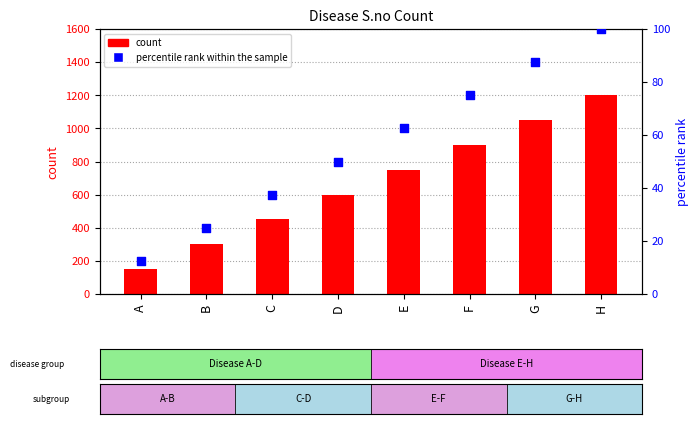

At how many categories does at least one series exceed 535?

5